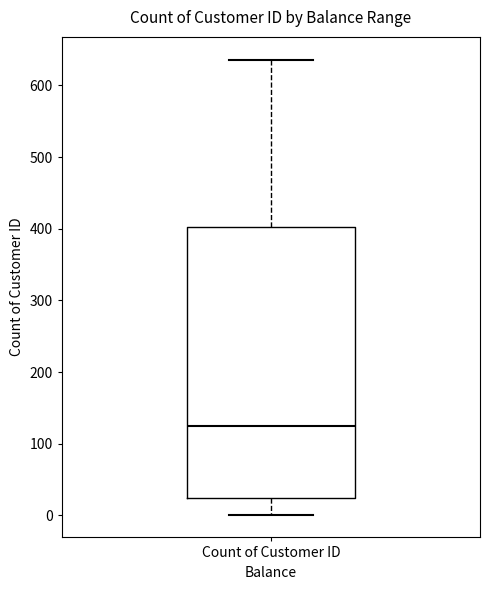

Where does the upper whisker of the box for Count of Customer ID end on the y-axis? The values are not printed on the chart, so give them approximately, as read against the axis.

640